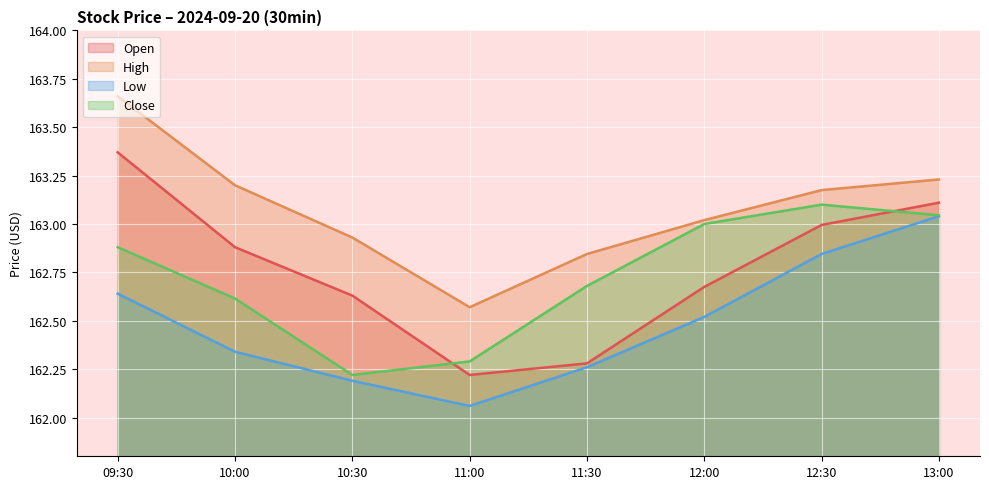

What is the highest value of the Low series?

163.0